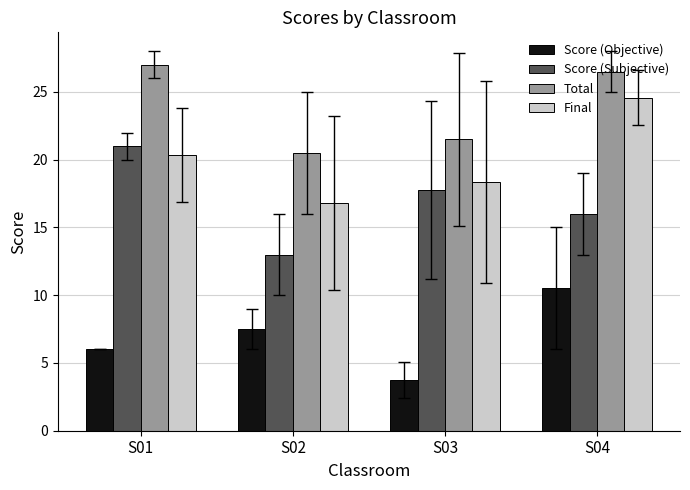

Reading left to right, list all the values displayed in this chart.

Score (Objective): S01=6.0	S02=7.5	S03=3.8	S04=10.5
Score (Subjective): S01=21.0	S02=13.0	S03=17.8	S04=16.0
Total: S01=27.0	S02=20.5	S03=21.5	S04=26.5
Final: S01=20.4	S02=16.8	S03=18.4	S04=24.6